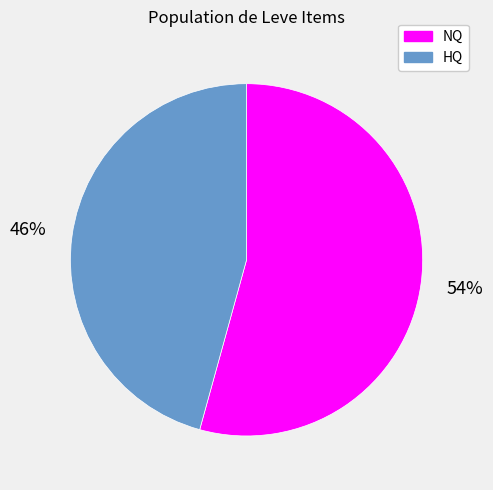

Which has a higher value, NQ or HQ?

NQ